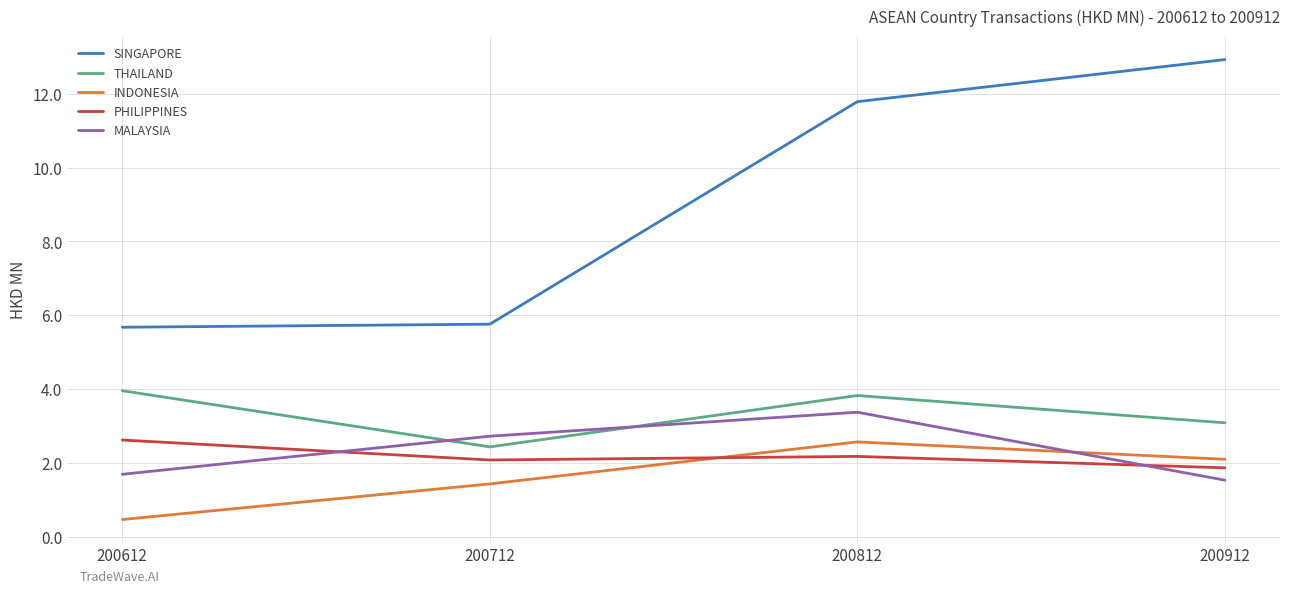

At which label does MALAYSIA reach its peak?

200812